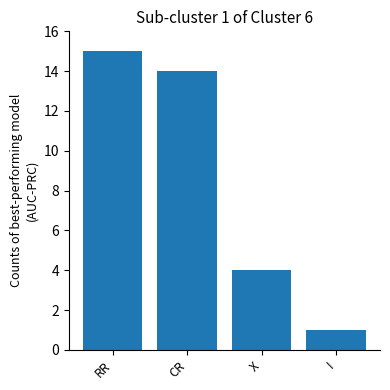

Between I and CR, which is larger?

CR